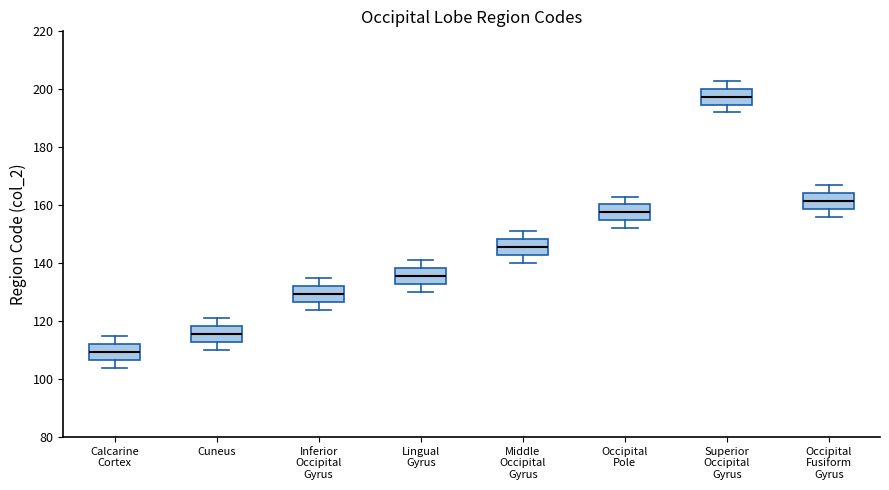

Which box's median line is the lowest?

Calcarine Cortex